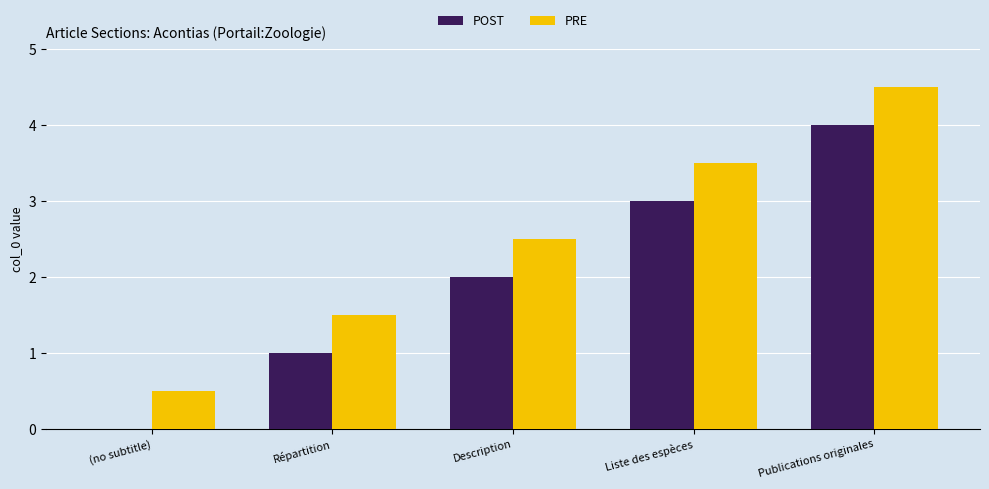

True or false: POST has a value of 1.3 at Répartition.

False